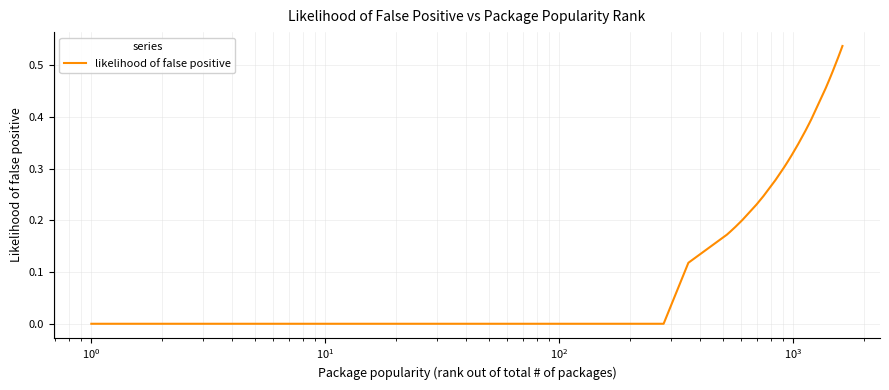

How many series are shown in this chart?

1